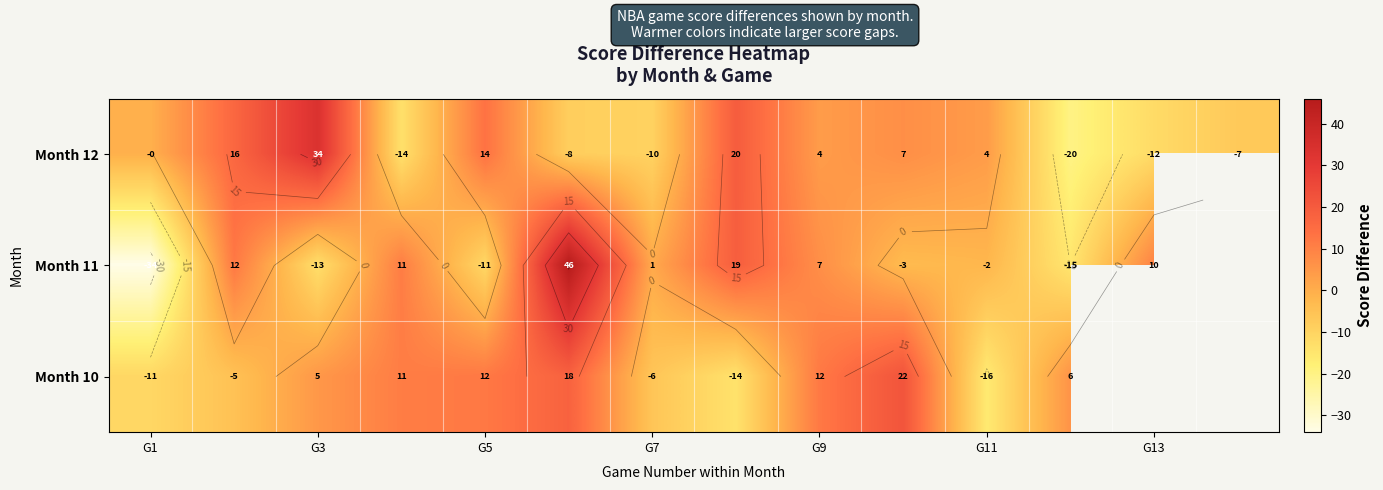

What is the difference between the second highest and second lowest values in the Month 12 series?

33.0